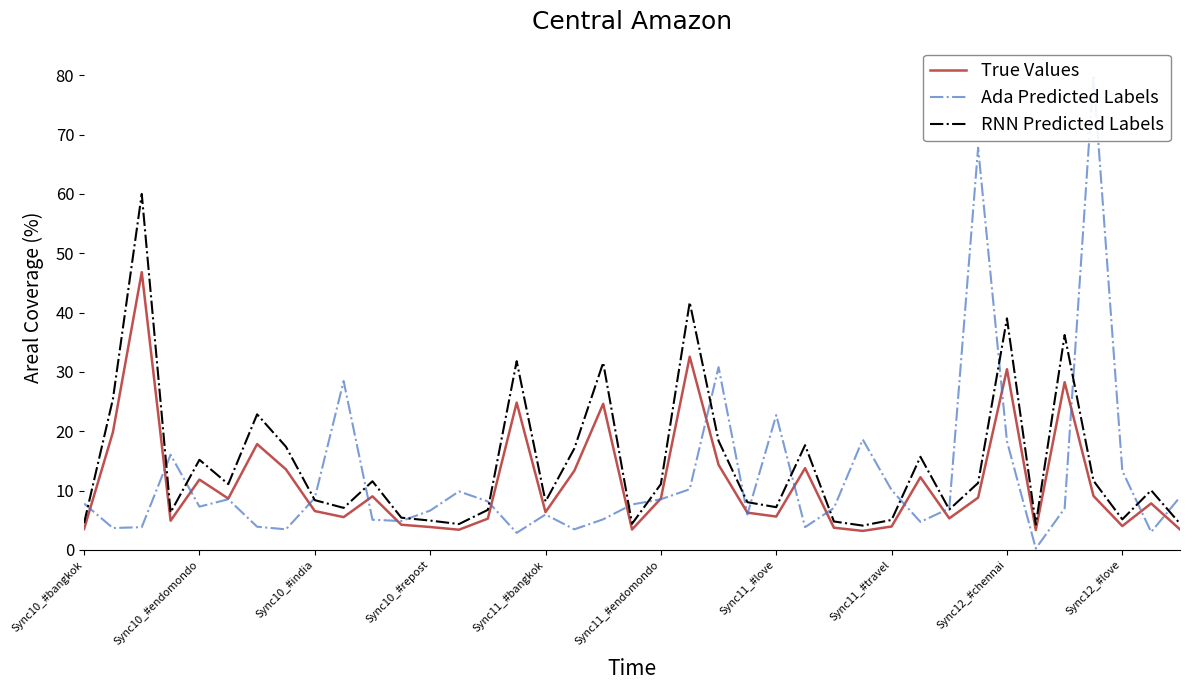

Does the chart display data point markers on the line(s)?

No